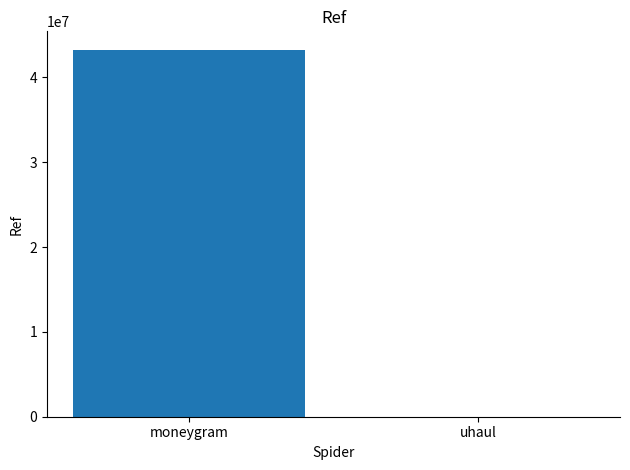

True or false: the data shows 20029 at uhaul.

True